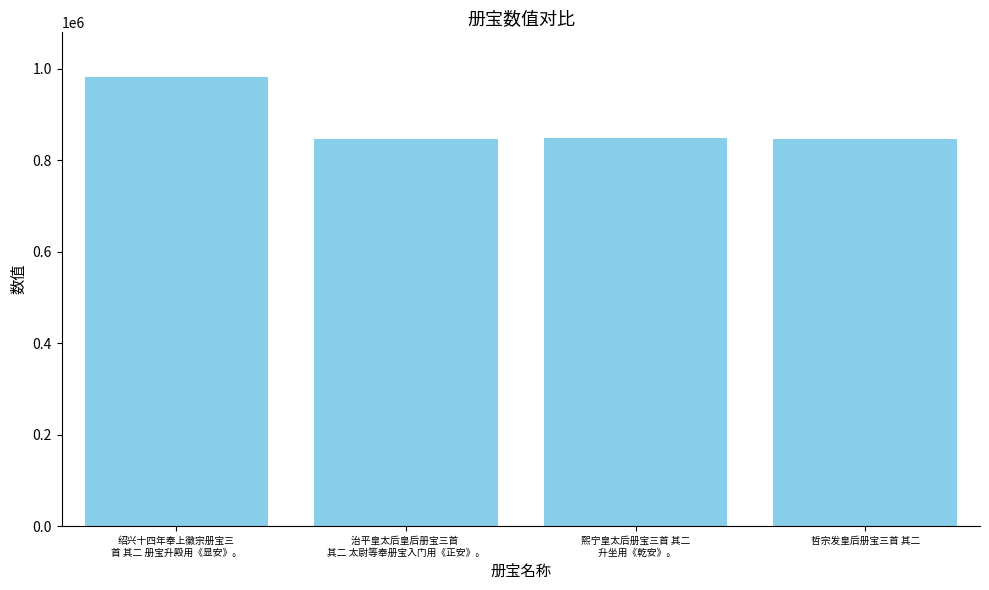

The value at 哲宗发皇后册宝三首 其二 is 847785. True or false?

True